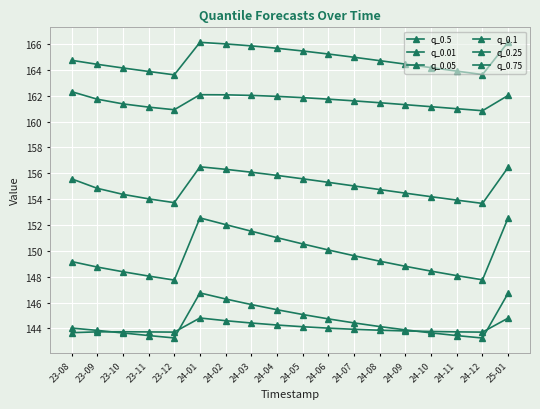

Does the chart have visible grid lines?

Yes